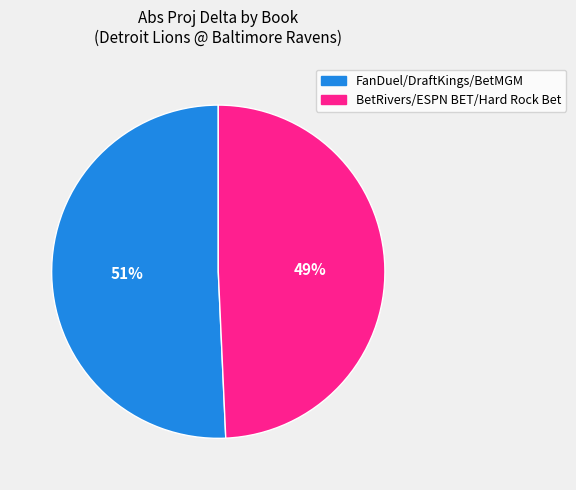

To the nearest percent, what is the average slice percentage?

50%